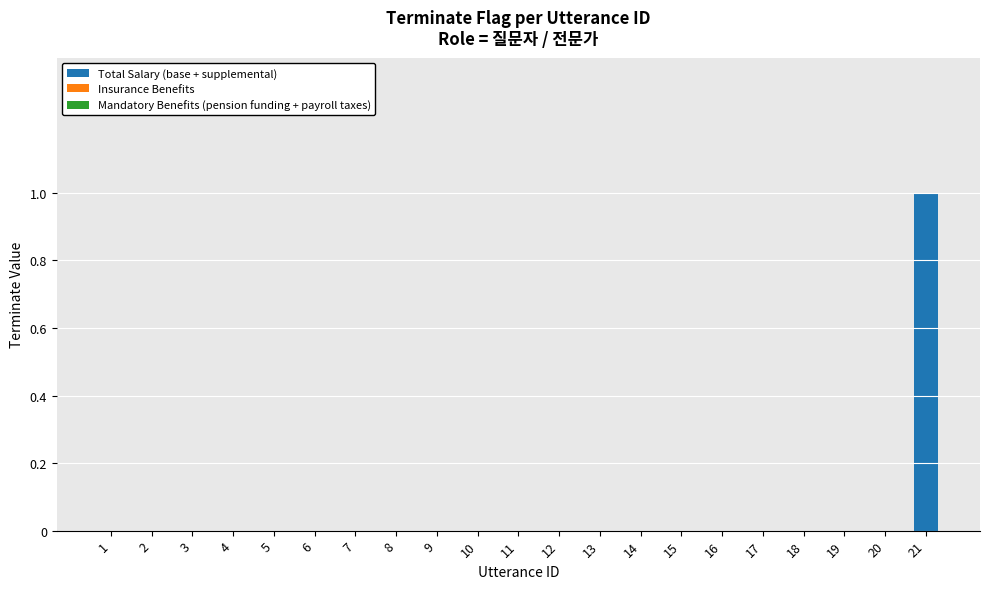

Reading right to left, transcribe all the data shown in this chart.

21=1	20=0	19=0	18=0	17=0	16=0	15=0	14=0	13=0	12=0	11=0	10=0	9=0	8=0	7=0	6=0	5=0	4=0	3=0	2=0	1=0